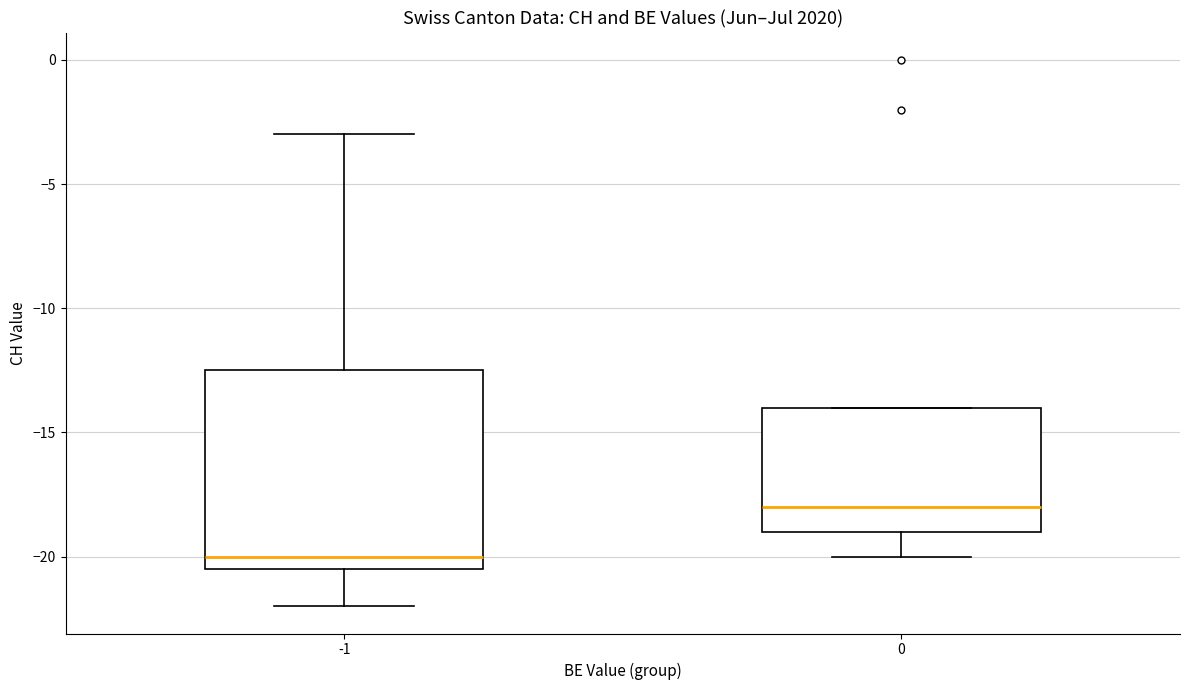

Which box is the tallest, from its lower edge to its upper edge?

-1